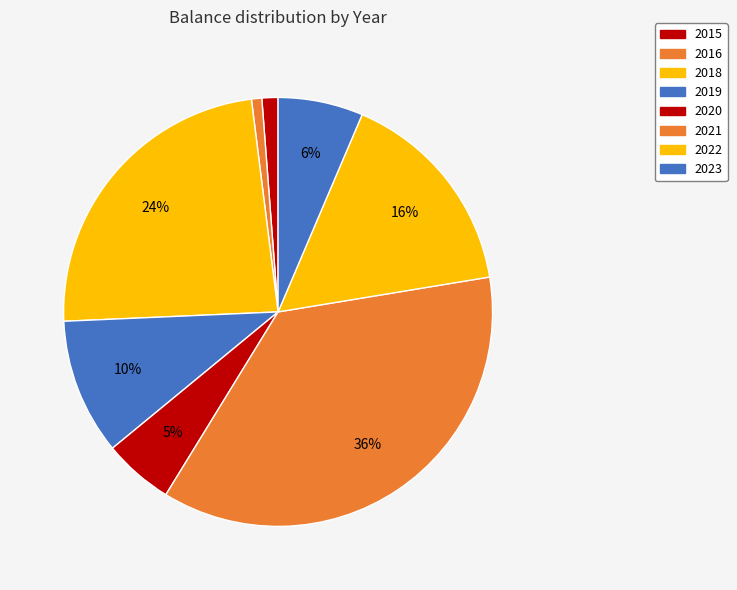

To the nearest percent, what is the average slice percentage?

12%